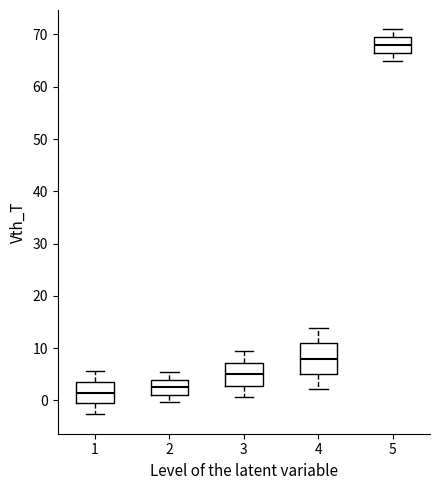

Reading left to right, transcribe this box plot: for each box, give where its median line is, the range the box spans, and where its two whiskers end, as read against the y-axis. The values are not printed on the chart, so give them approximately, as read against the axis.

1: median 2, box -1 to 4, whiskers -3 to 6
2: median 3, box 1 to 4, whiskers 0 to 5
3: median 5, box 3 to 7, whiskers 1 to 9
4: median 8, box 5 to 11, whiskers 2 to 14
5: median 68, box 67 to 70, whiskers 65 to 71